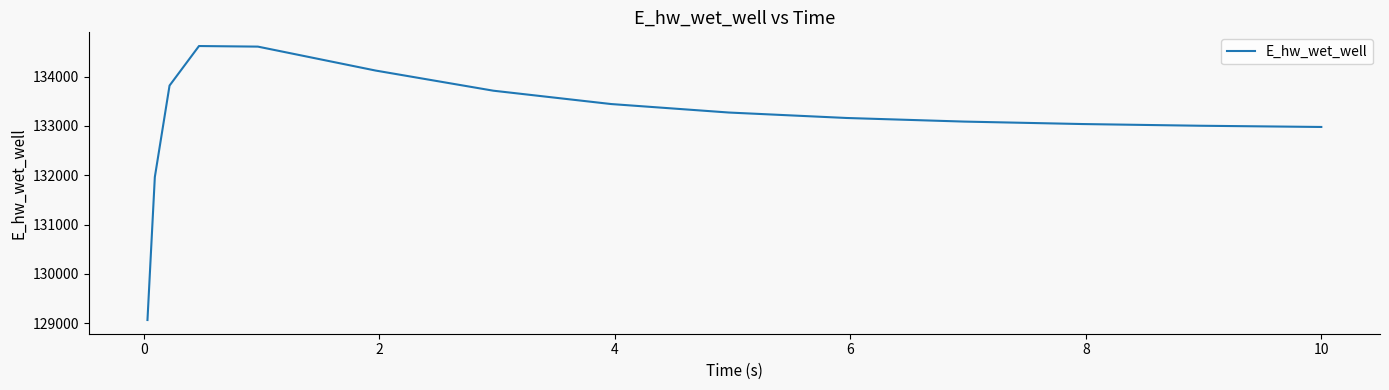

What is the greatest value displayed?

134619.8